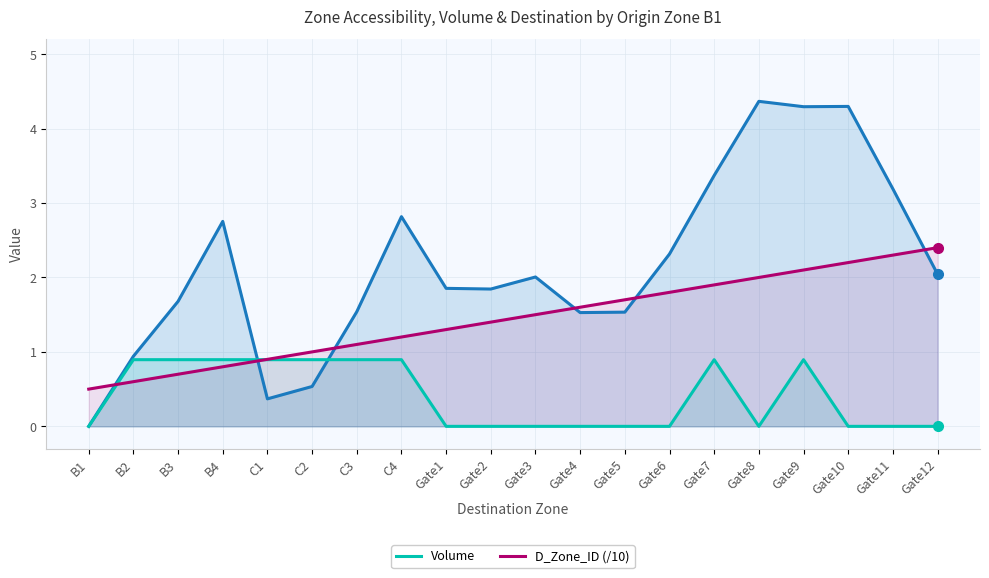

Where is the first local minimum for Volume?

Gate8